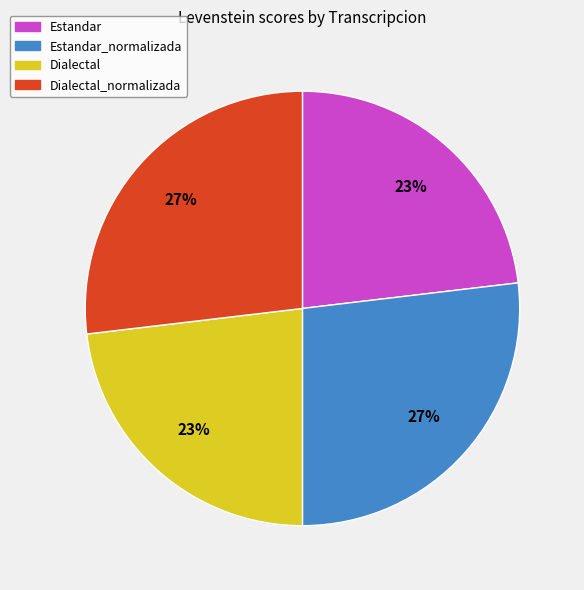

How many slices are in this pie chart?

4